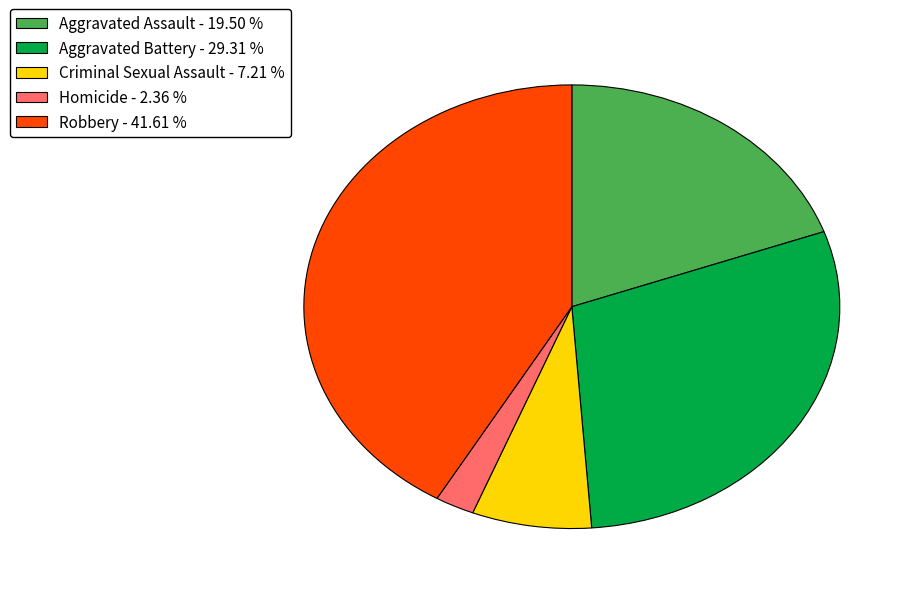

Is there a majority slice in this chart?

No